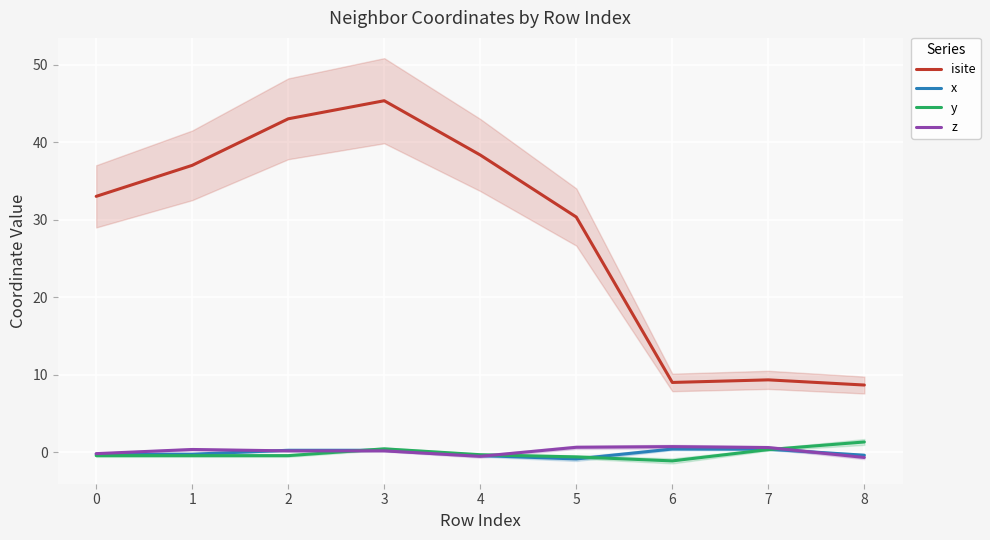

Is the value of y at 0 greater than the value of x at 7?

No